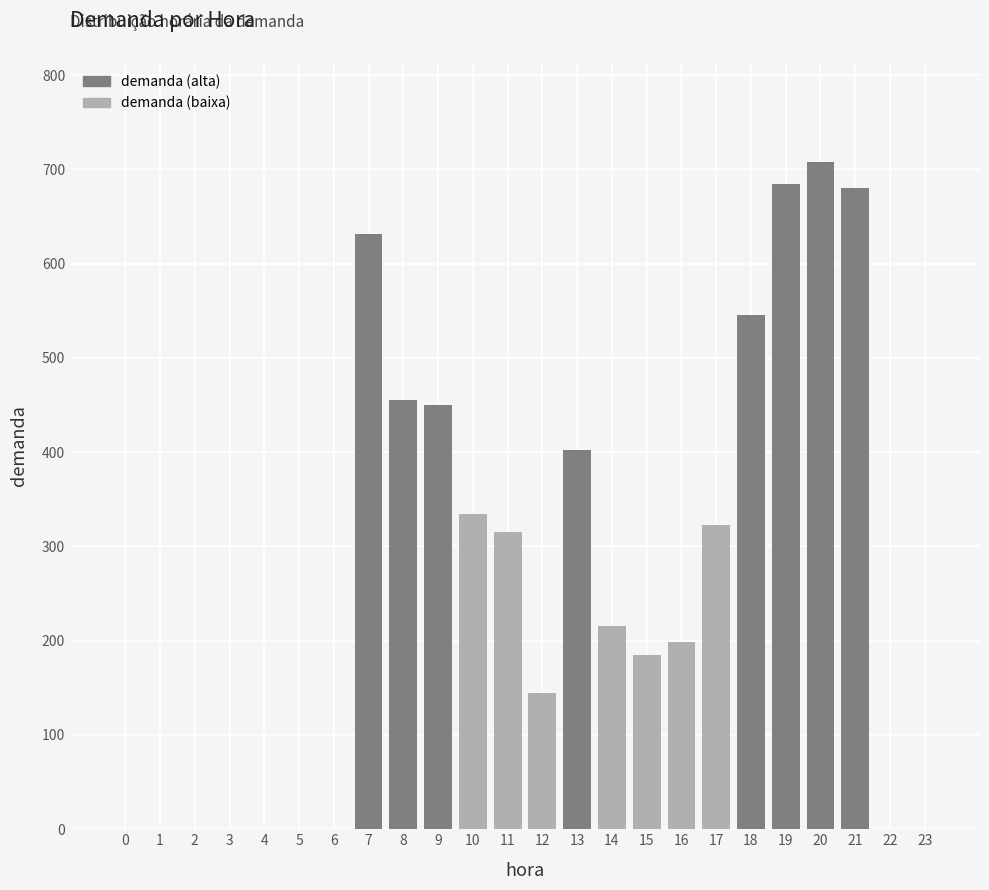

Reading left to right, transcribe all the data shown in this chart.

0=0	1=0	2=0	3=0	4=0	5=0	6=0	7=631	8=455	9=450	10=334	11=315	12=145	13=402	14=216	15=185	16=199	17=323	18=545	19=684	20=708	21=680	22=0	23=0